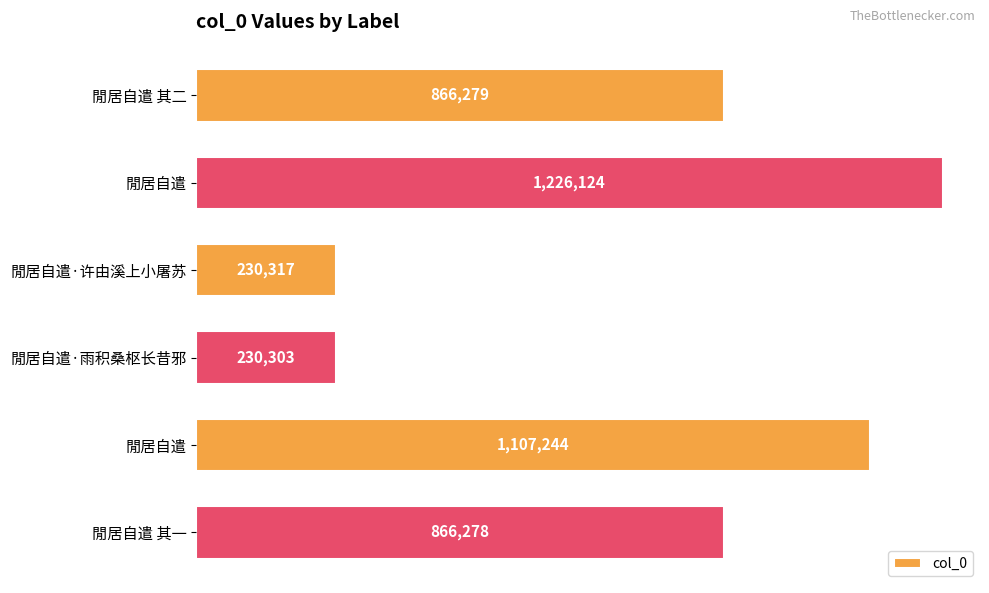

Are the bars horizontal?

Yes